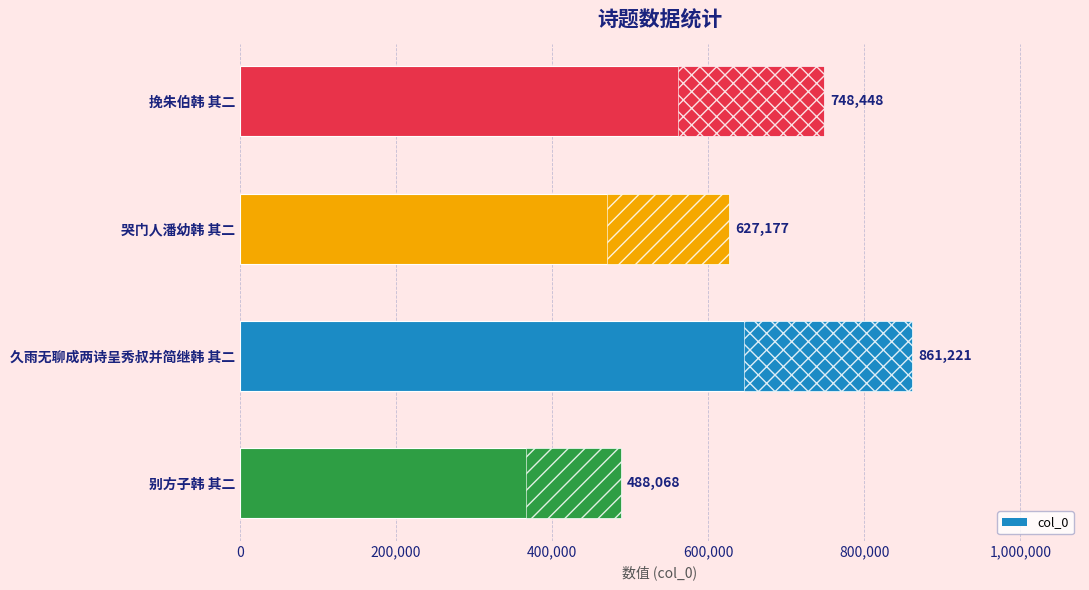

Reading bottom to top, transcribe all the data shown in this chart.

别方子韩 其二=488068	久雨无聊成两诗呈秀叔并简继韩 其二=861221	哭门人潘幼韩 其二=627177	挽朱伯韩 其二=748448